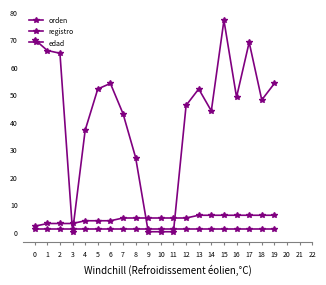

What is the total value across all series at 10?

6